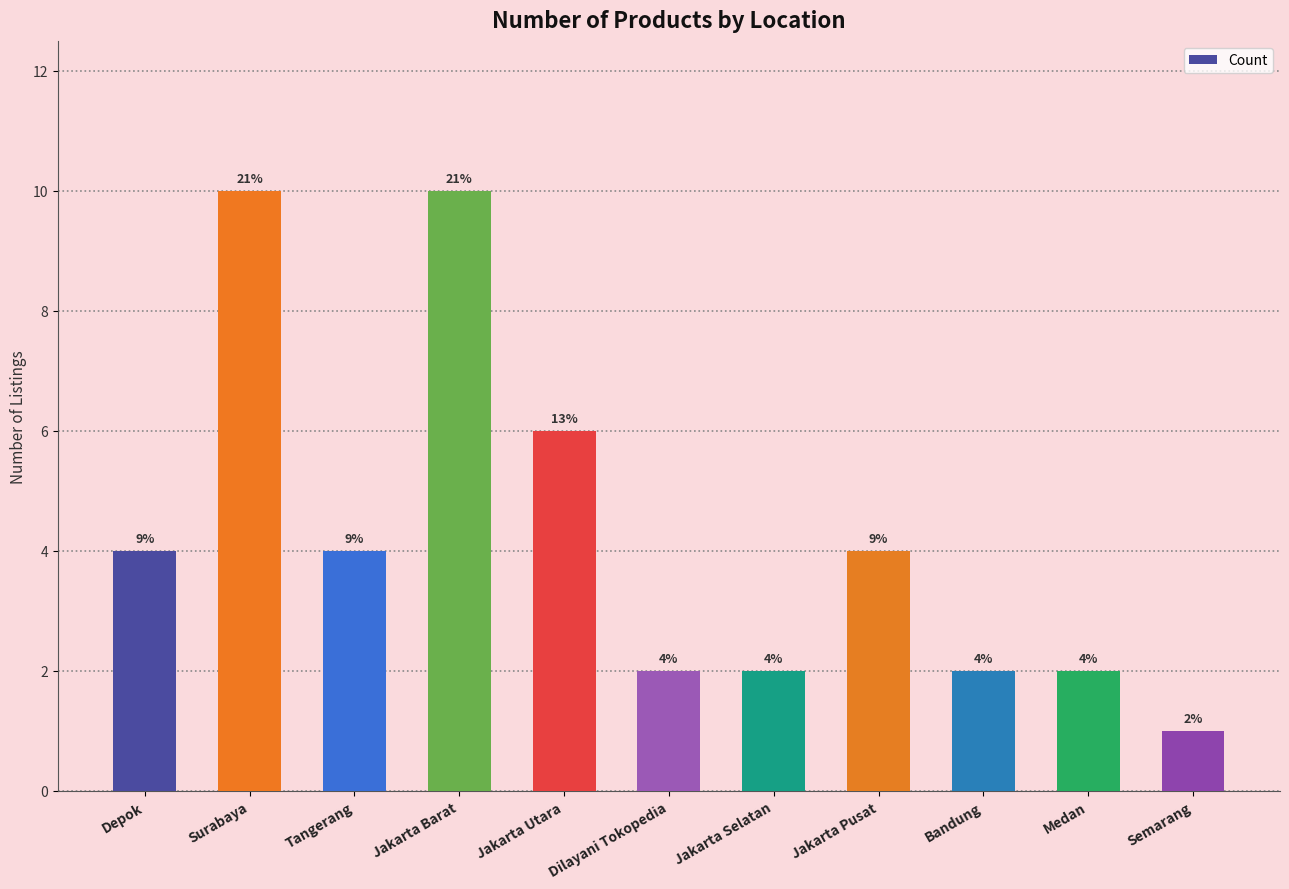

How many bars are there in total?

11